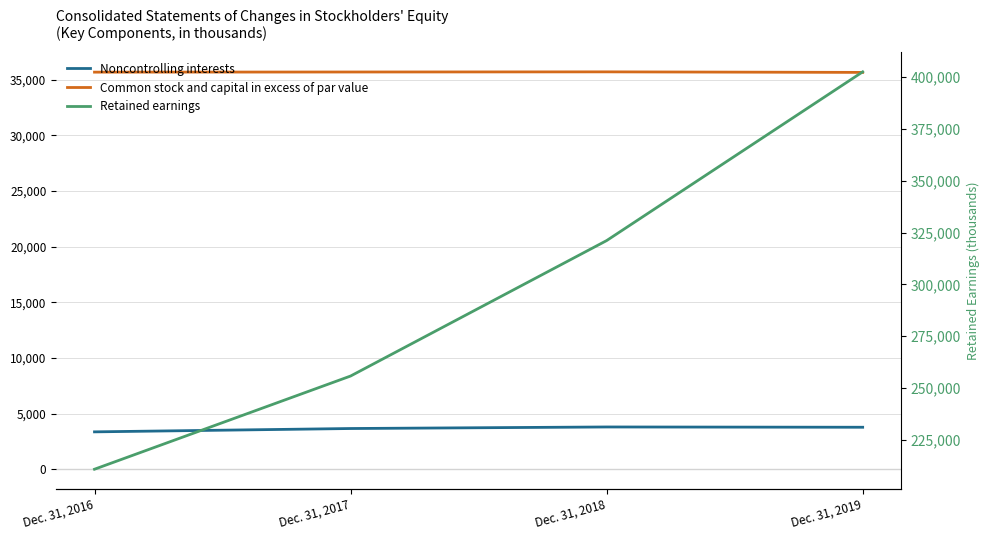

How many interior local peaks does the Common stock and capital in excess of par value series have?

1